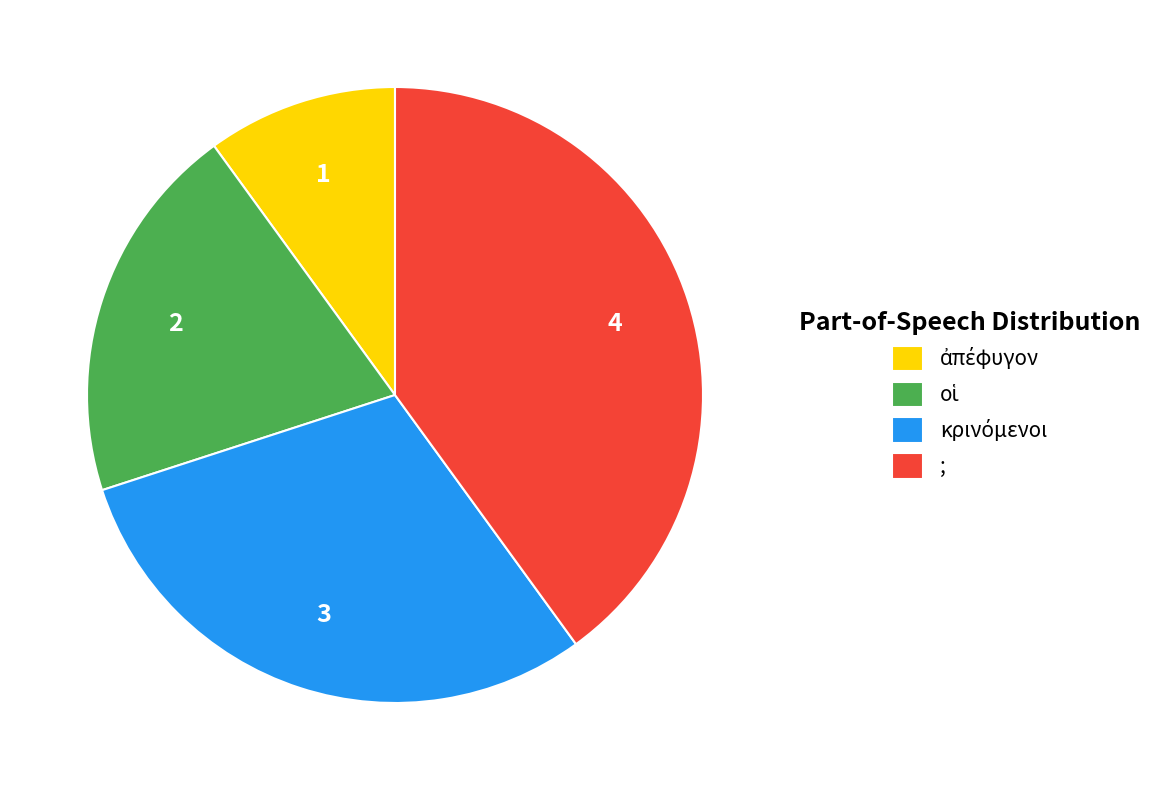

What is the largest slice in the pie chart?

;